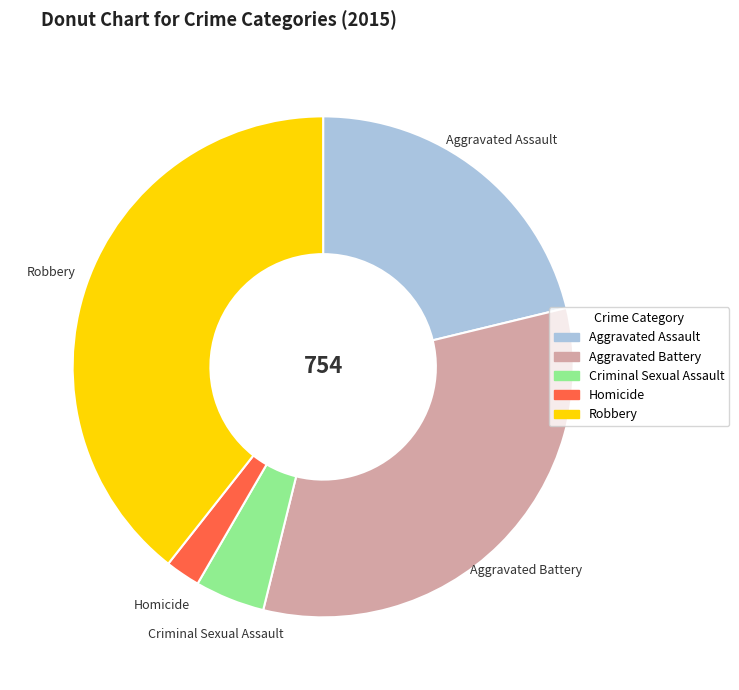

Do Homicide and Criminal Sexual Assault together represent more than half of the pie?

No